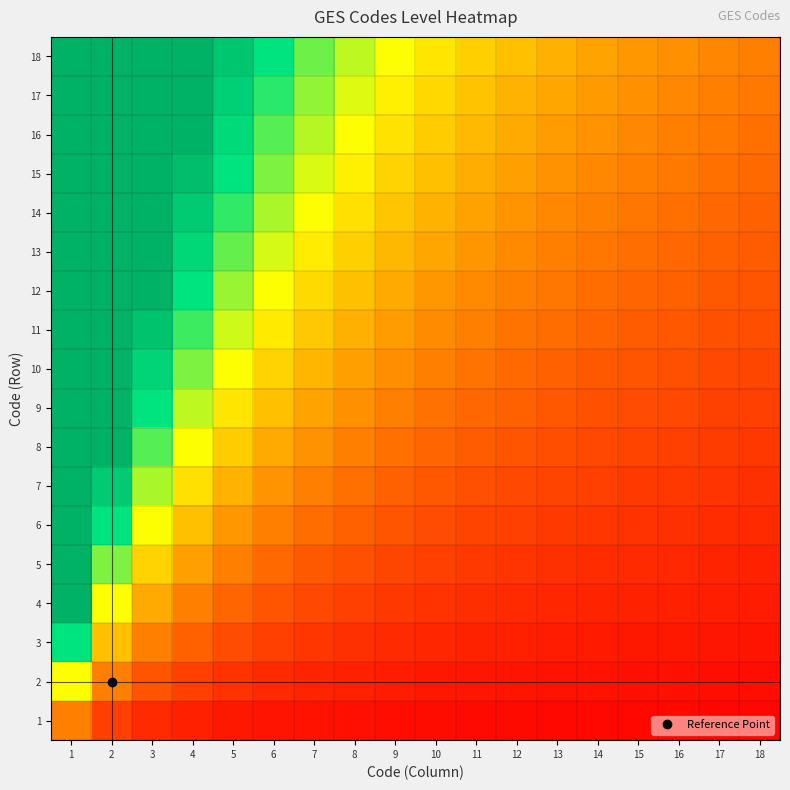

What is the total value across all series at 15?

11.4